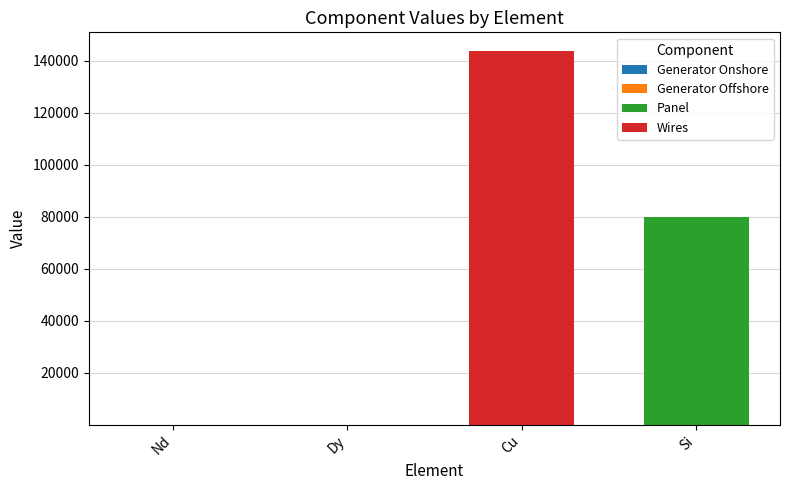

At which category is the sum across all series the highest?

Cu